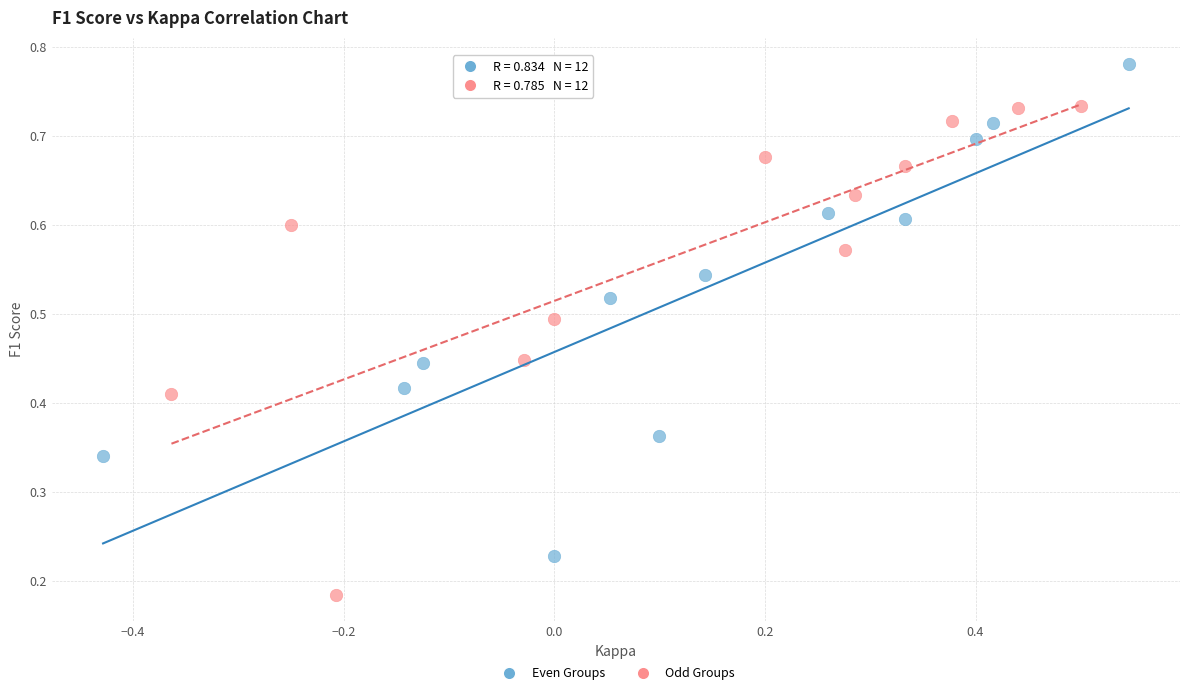

Which series contains the highest Y value?

Even Groups